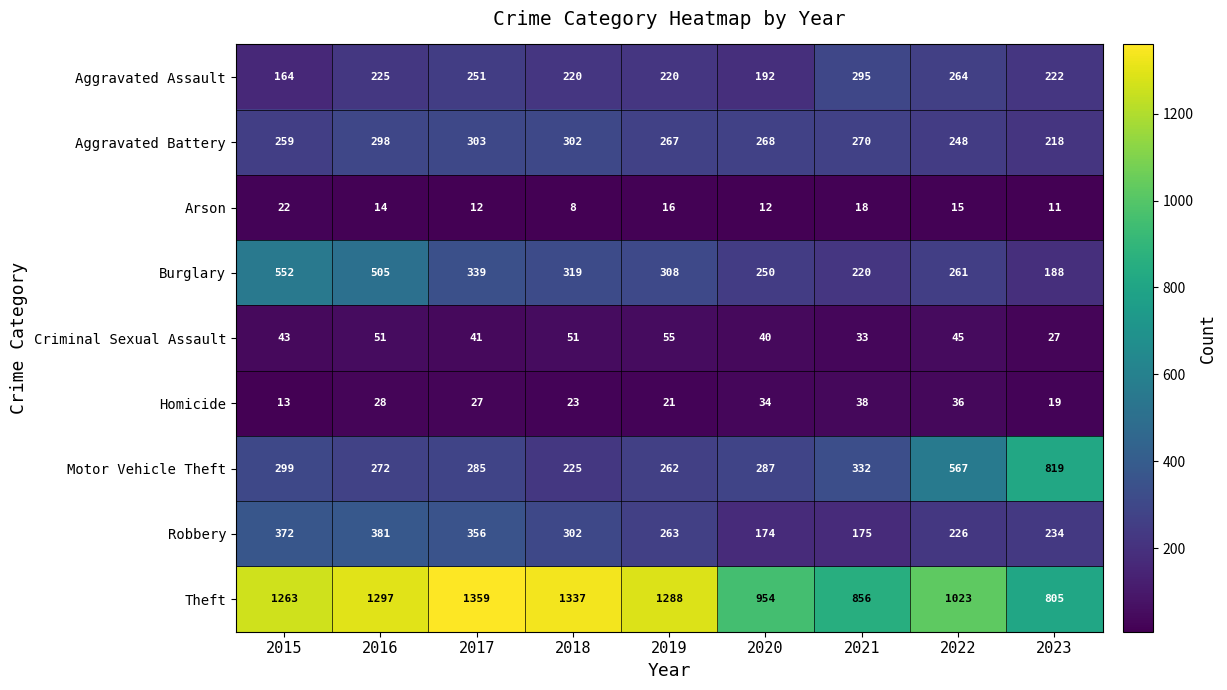

The value of Aggravated Assault at 2016 is 367. True or false?

False